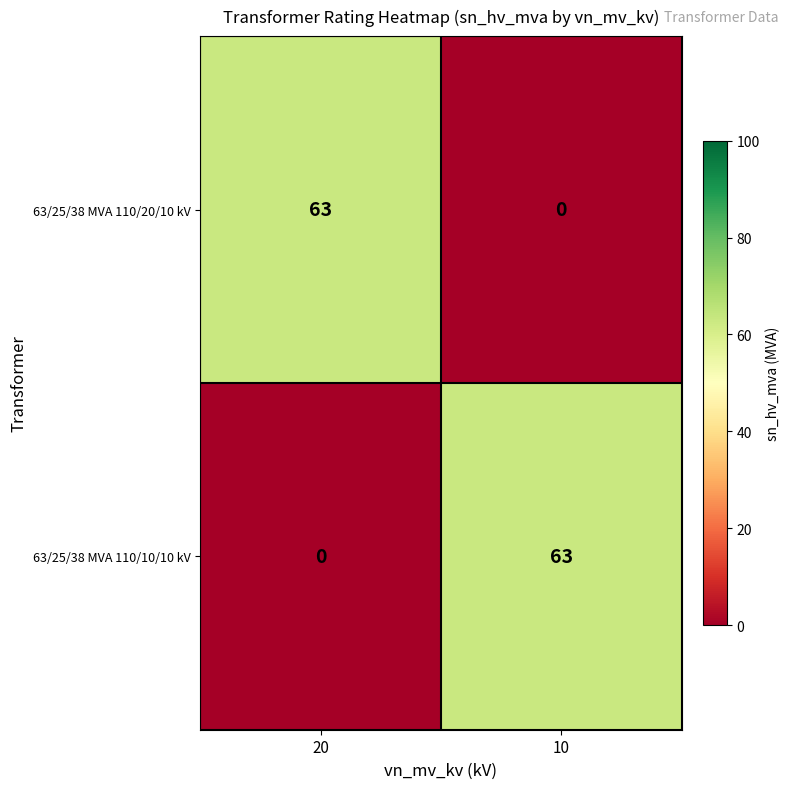

What is the difference between the 63/25/38 MVA 110/20/10 kV values at 20 and 10?

63